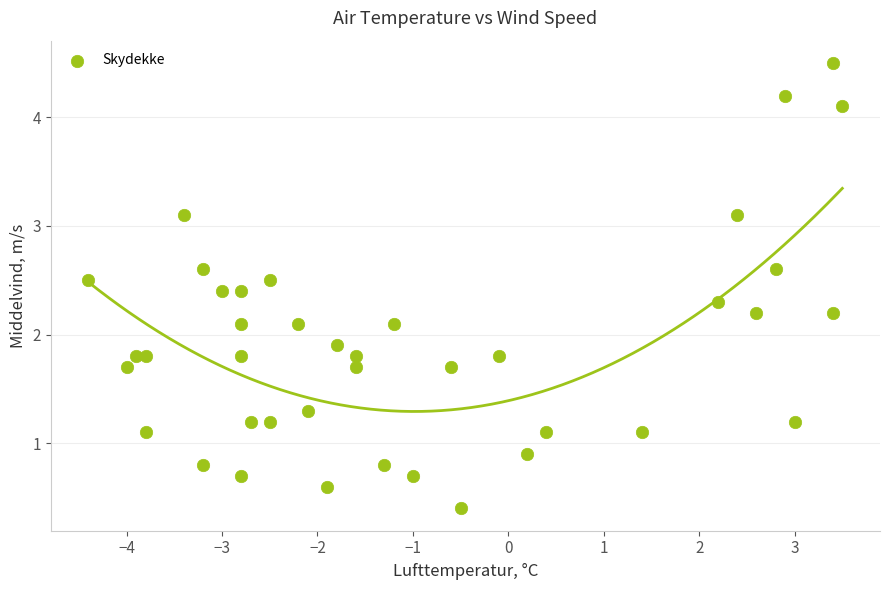

What is the range of X values (max minus min)?

7.9